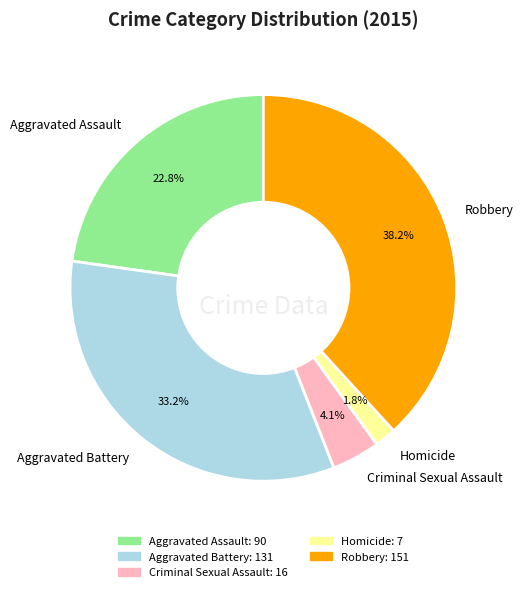

What is the total percentage of Homicide and Aggravated Assault?

24.6%